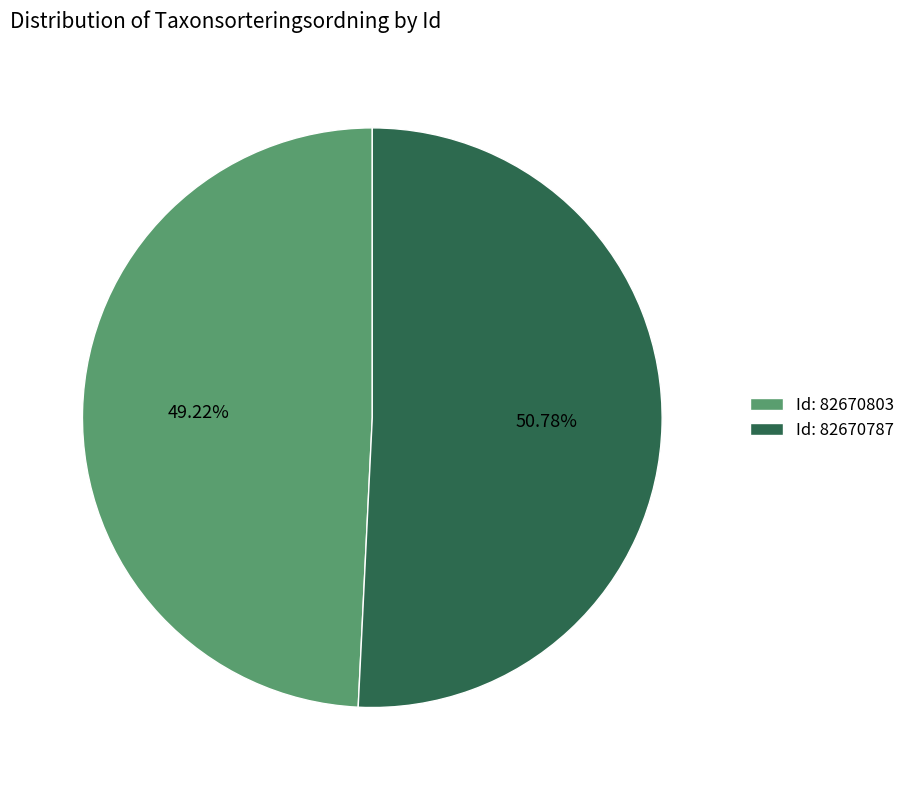

Which slice is the smallest?

Id: 82670803